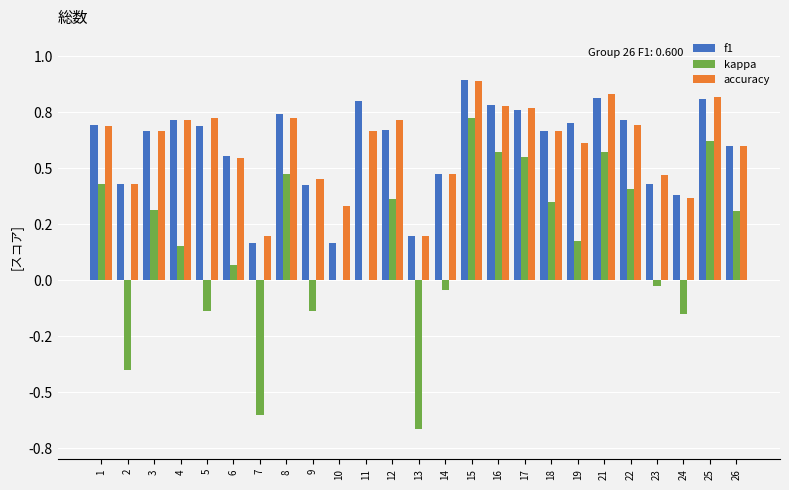

Does the chart contain stacked bars?

No